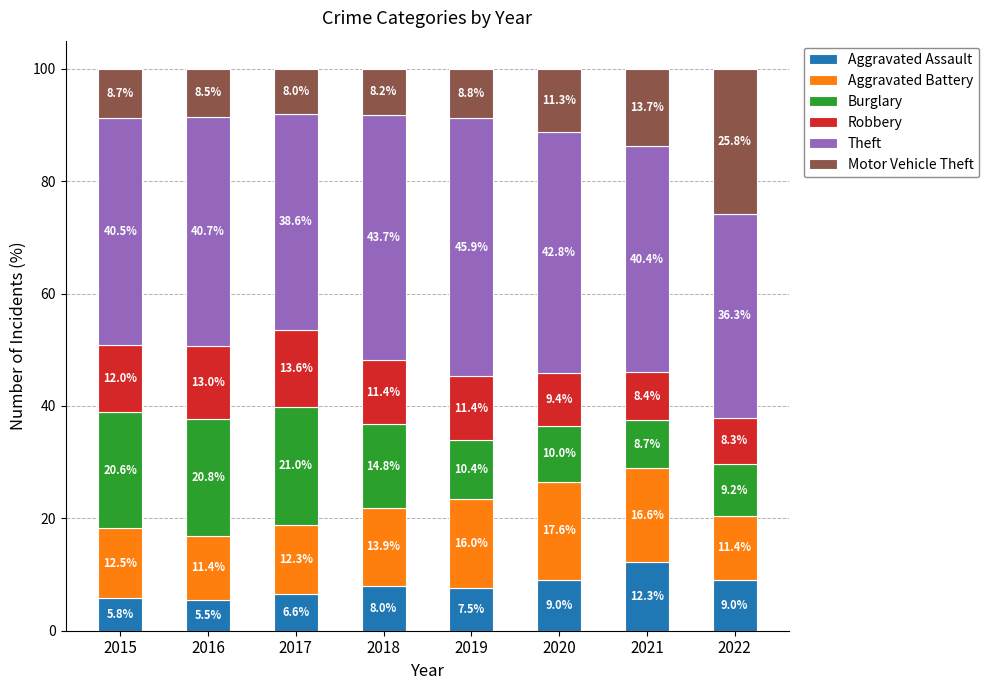

Where does the Aggravated Assault series first go above 7?

2018